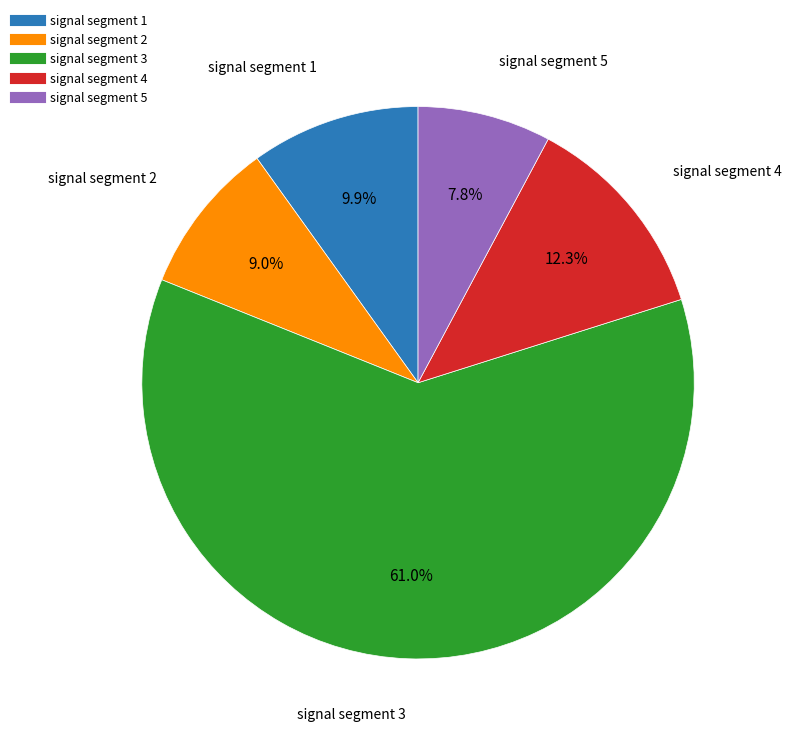

Count the number of slices in the pie.

5